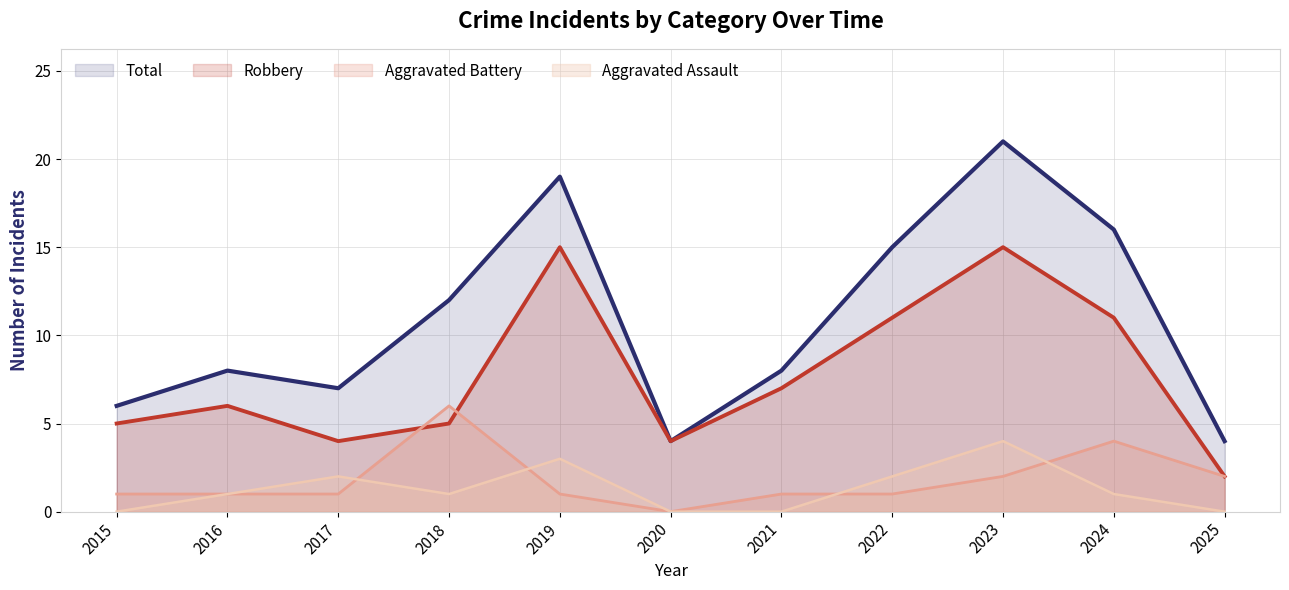

At which label does Aggravated Assault first exceed 1?

2017